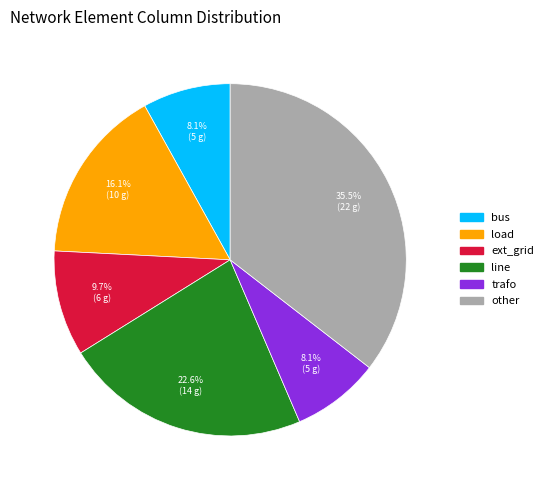

What is the ratio of the value at load to the value at line?

0.7